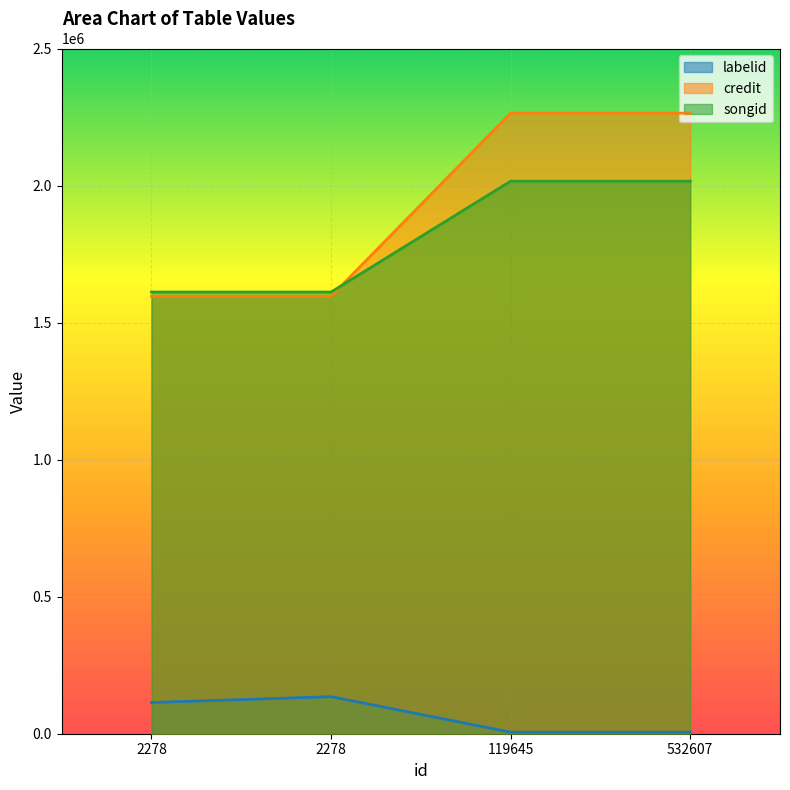

How many credit values are between 1596076 and 2264229?

4